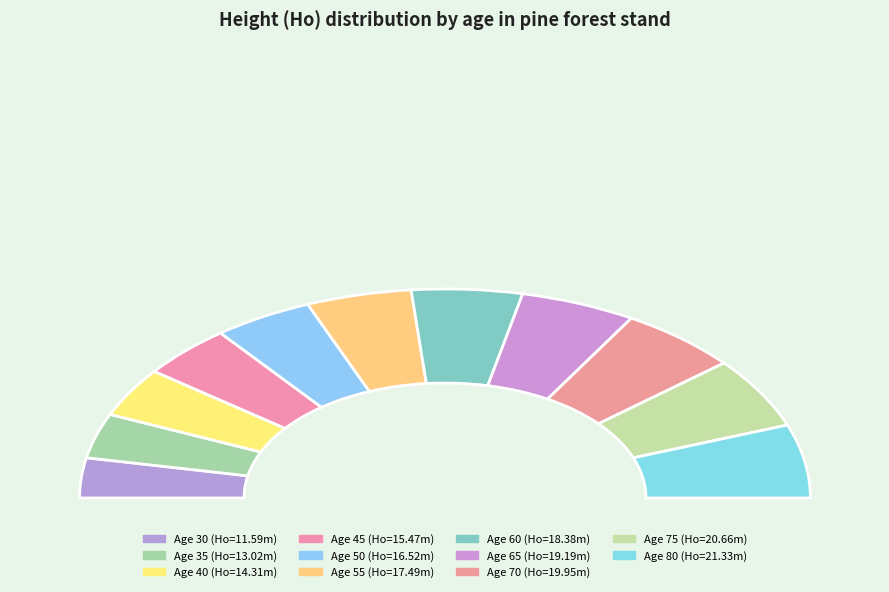

Do 30 and 80 together represent more than half of the pie?

No